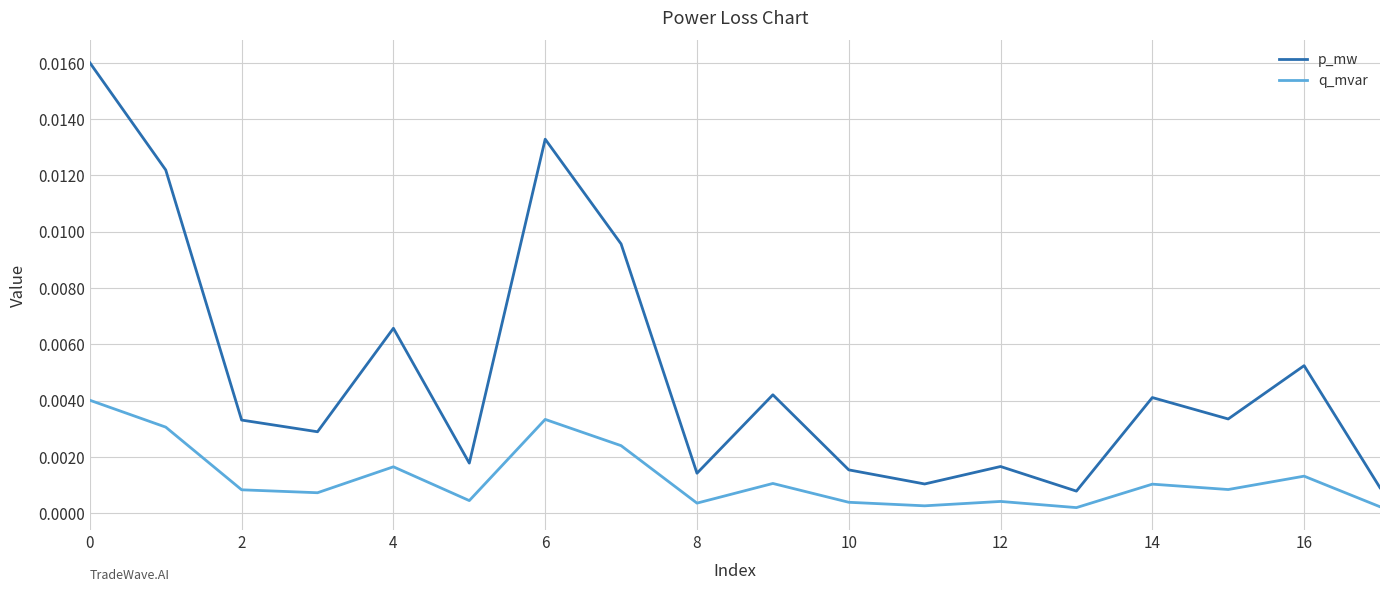

At how many categories does at least one series exceed 0?

18